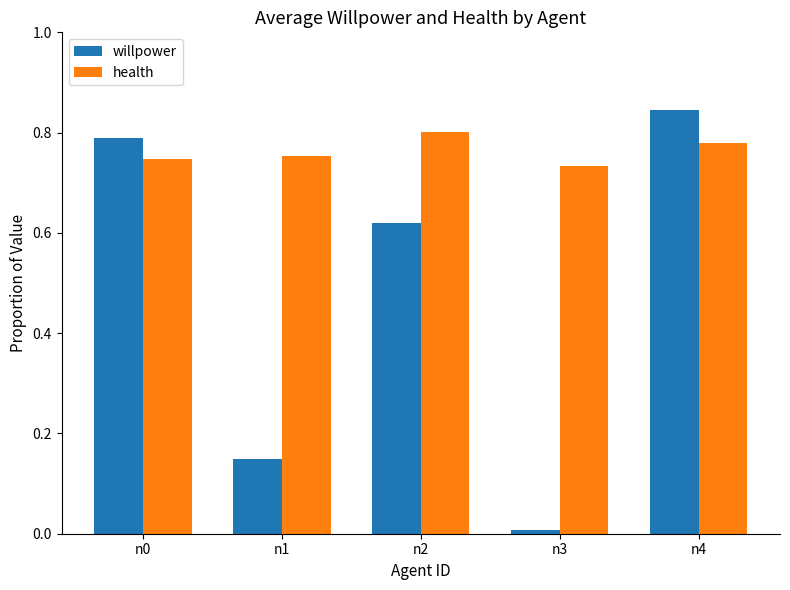

What is the average value of the willpower series?

0.5